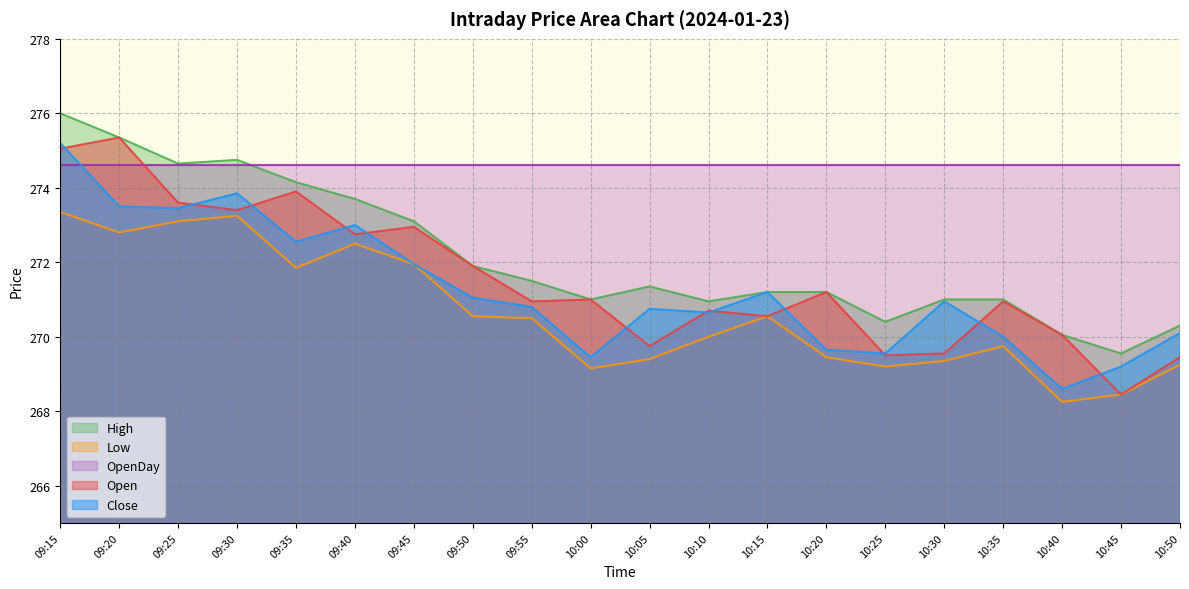

What is the label of the 8th point from the right?

10:15